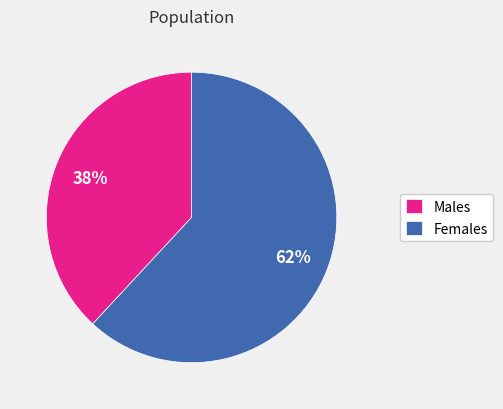

The Males slice represents 47% of the pie. True or false?

False